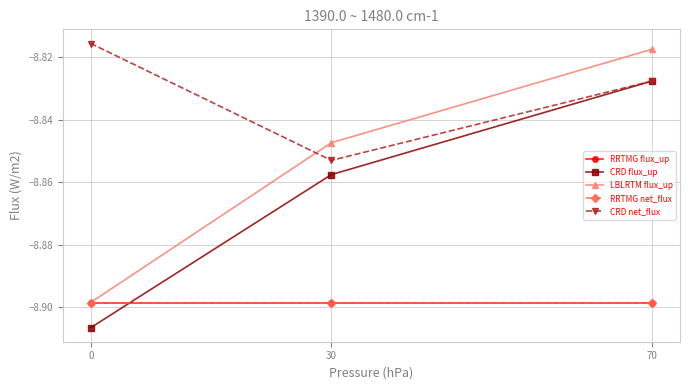

Rank the series at 30 from lowest to highest value.

RRTMG flux_up, RRTMG net_flux, CRD flux_up, CRD net_flux, LBLRTM flux_up